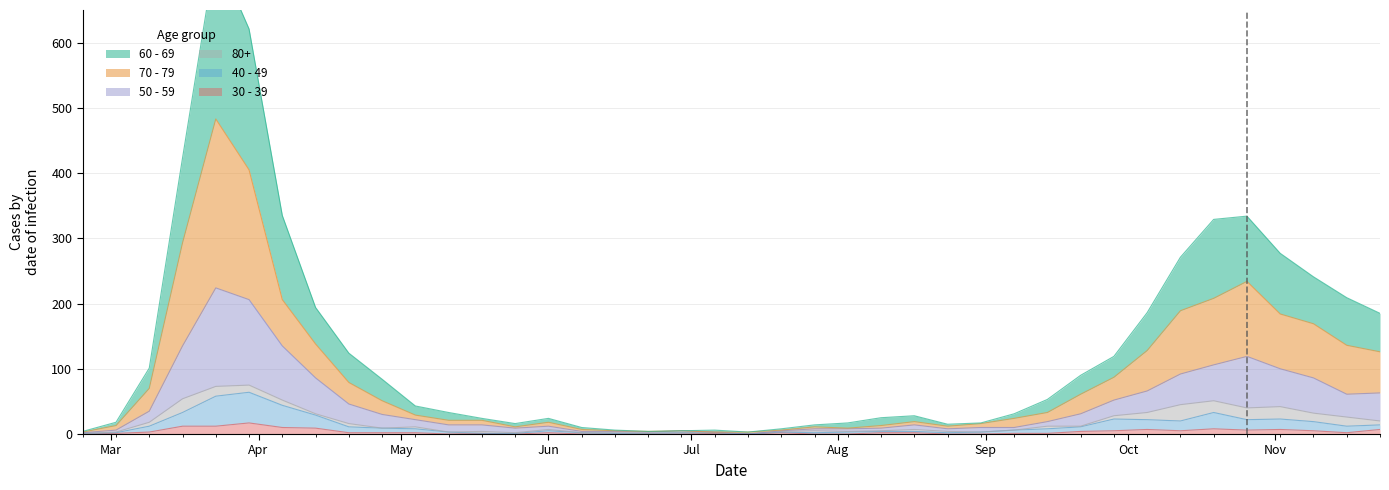

What is the label of the 32nd point from the left?

2020-09-28